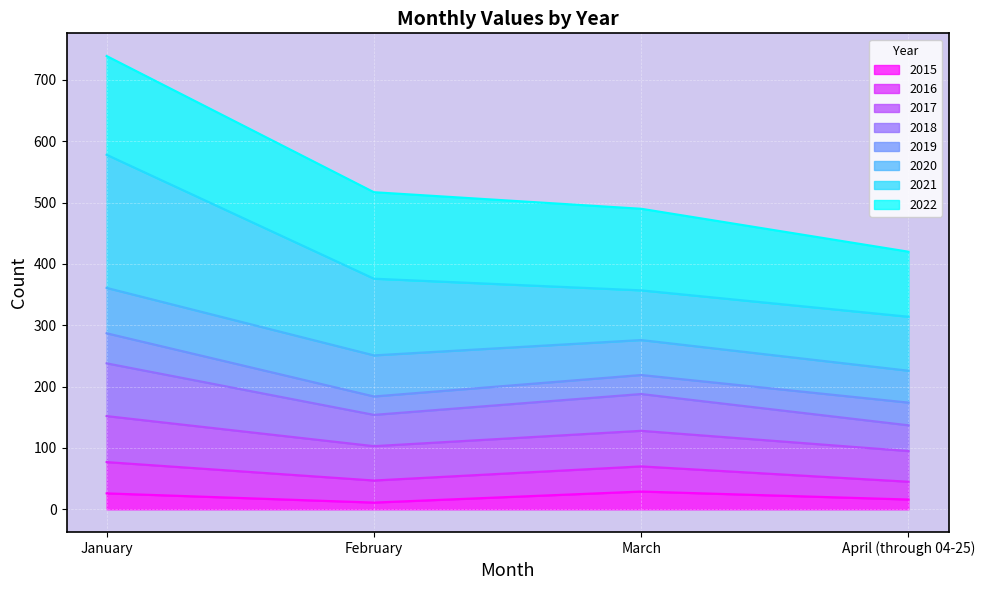

What is the label of the 2nd point from the right?

March